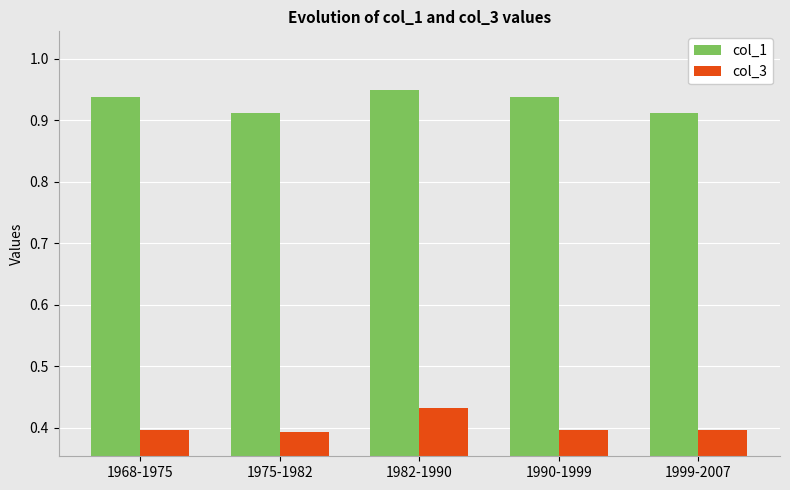

At which label does col_1 reach its peak?

1982-1990